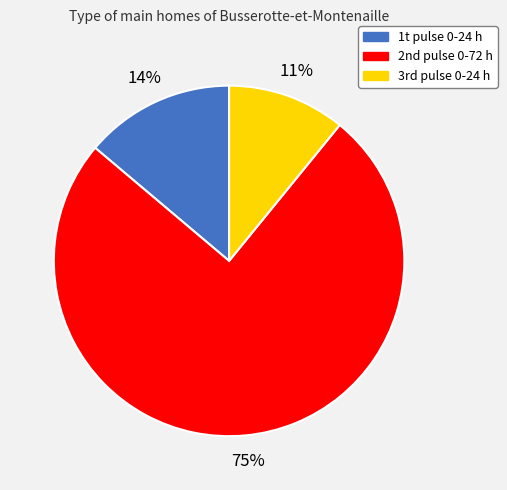

True or false: 1t pulse 0-24 h accounts for 14% of the total.

True